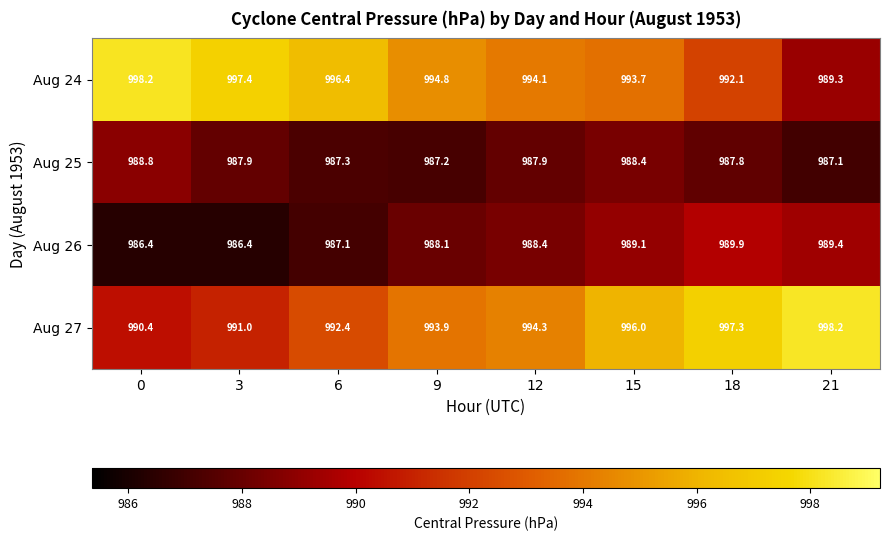

What is the total value across all series at 12?

3964.7